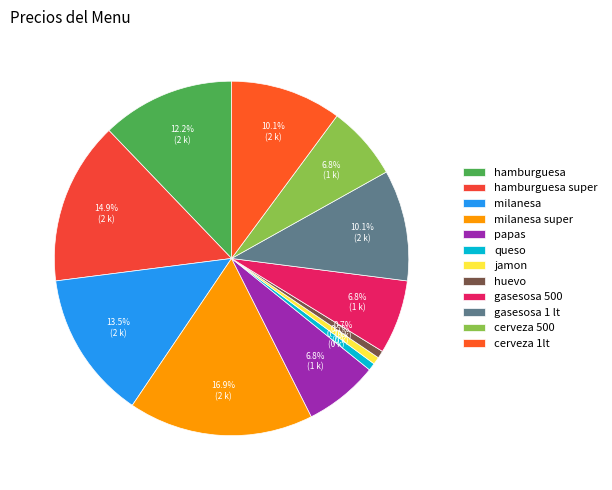

How many slices are in this pie chart?

12